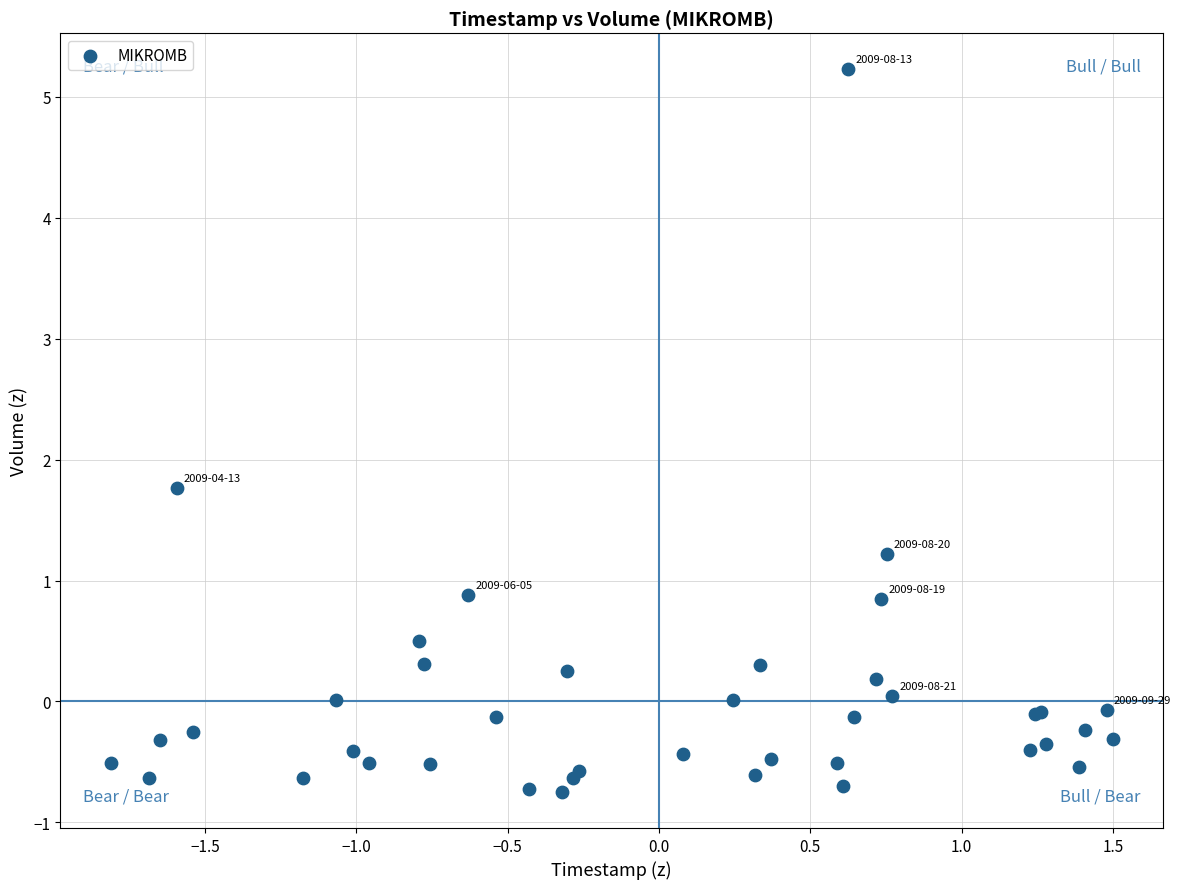

What Y value in the scatter plot is closest to 2?

1.8